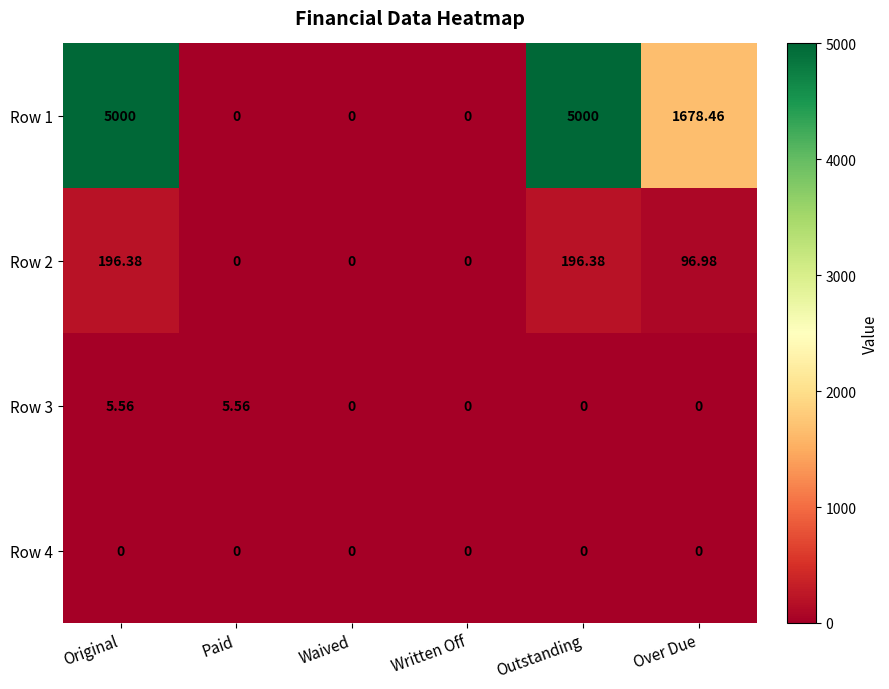

Where does the Row 1 series first go above 1678?

Original